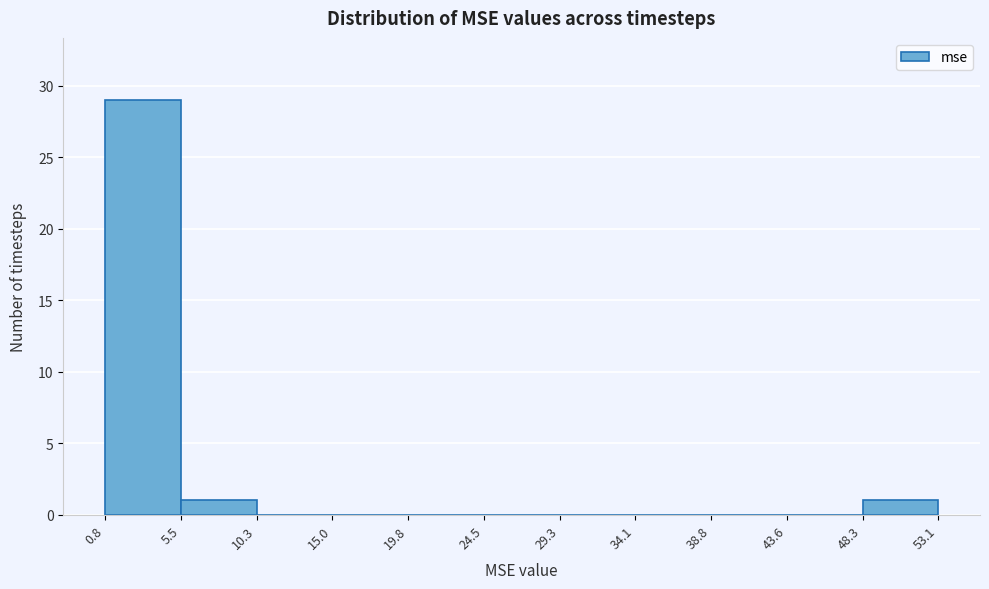

Which range on the x-axis has the tallest bar?

0.8 to 5.5